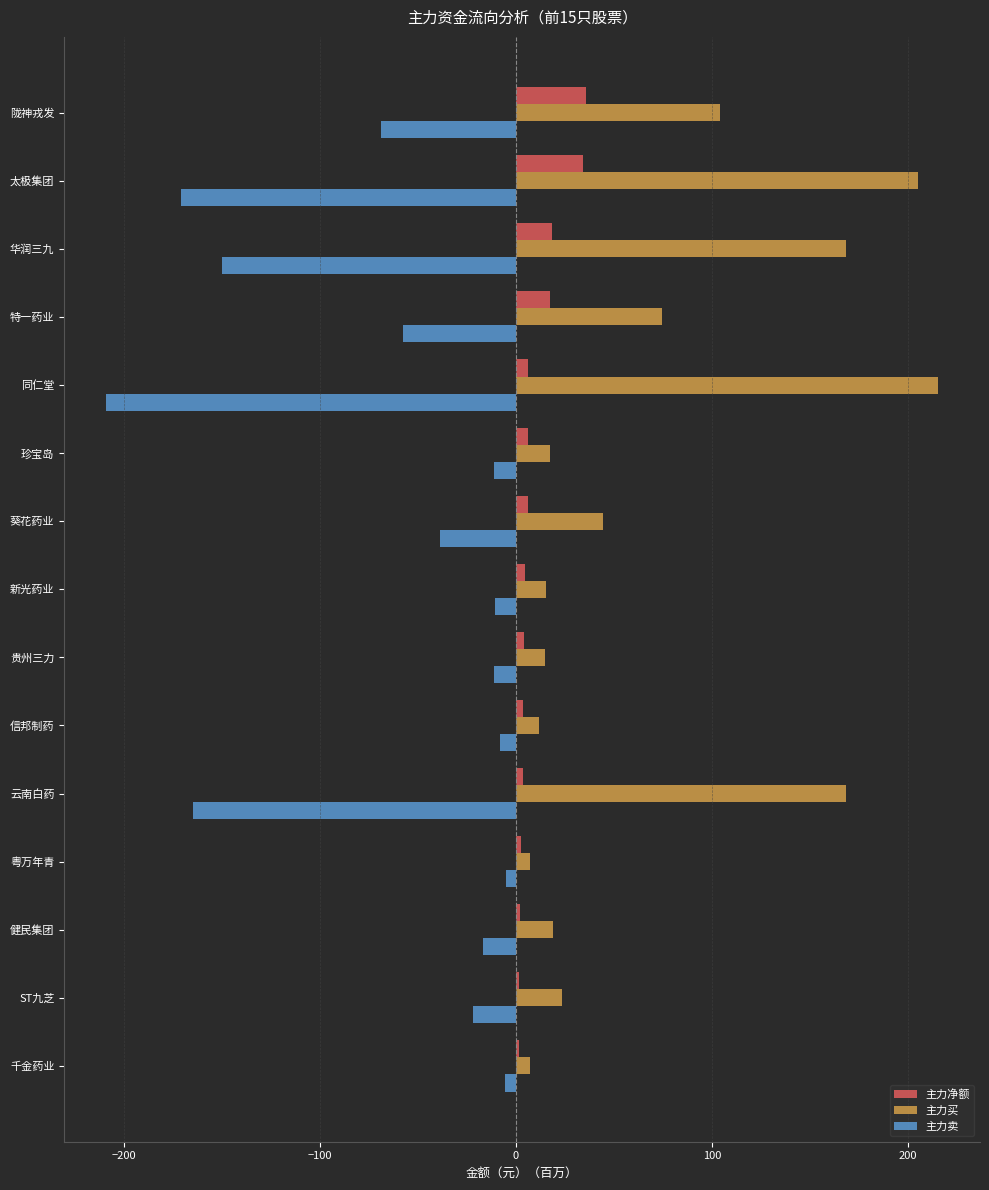

Which series has the largest total across all categories?

主力买